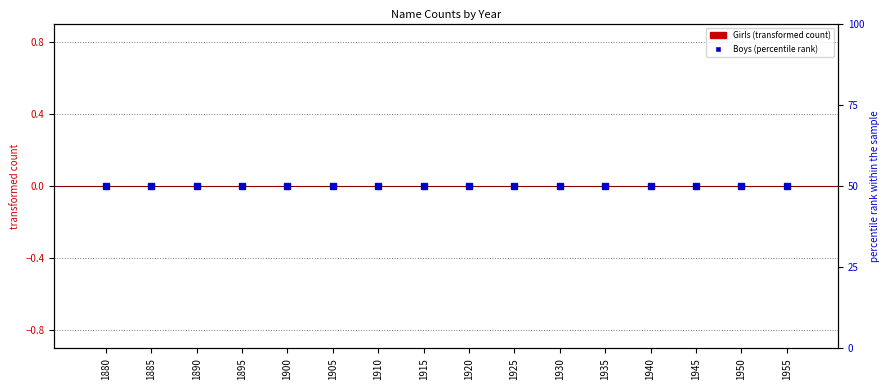

Reading right to left, what are all the values shown in this chart?

Girls: 1955=0	1950=0	1945=0	1940=0	1935=0	1930=0	1925=0	1920=0	1915=0	1910=0	1905=0	1900=0	1895=0	1890=0	1885=0	1880=0
Boys: 1955=0	1950=0	1945=0	1940=0	1935=0	1930=0	1925=0	1920=0	1915=0	1910=0	1905=0	1900=0	1895=0	1890=0	1885=0	1880=0
percentile rank within the sample: 1955=50	1950=50	1945=50	1940=50	1935=50	1930=50	1925=50	1920=50	1915=50	1910=50	1905=50	1900=50	1895=50	1890=50	1885=50	1880=50